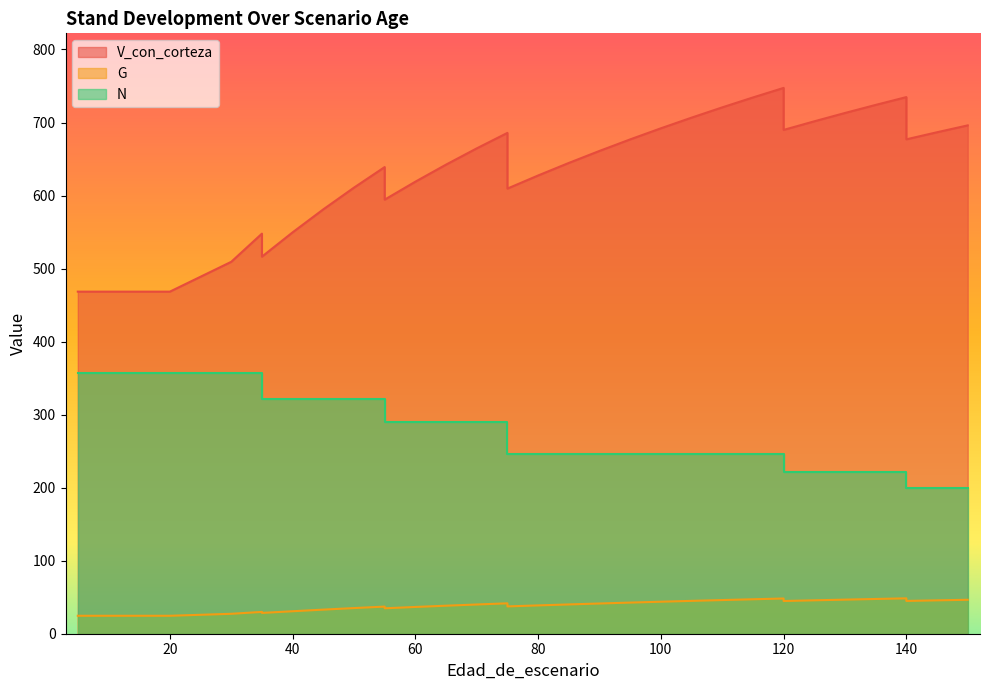

List the series in order of their overall mean, lowest first.

G, N, V_con_corteza